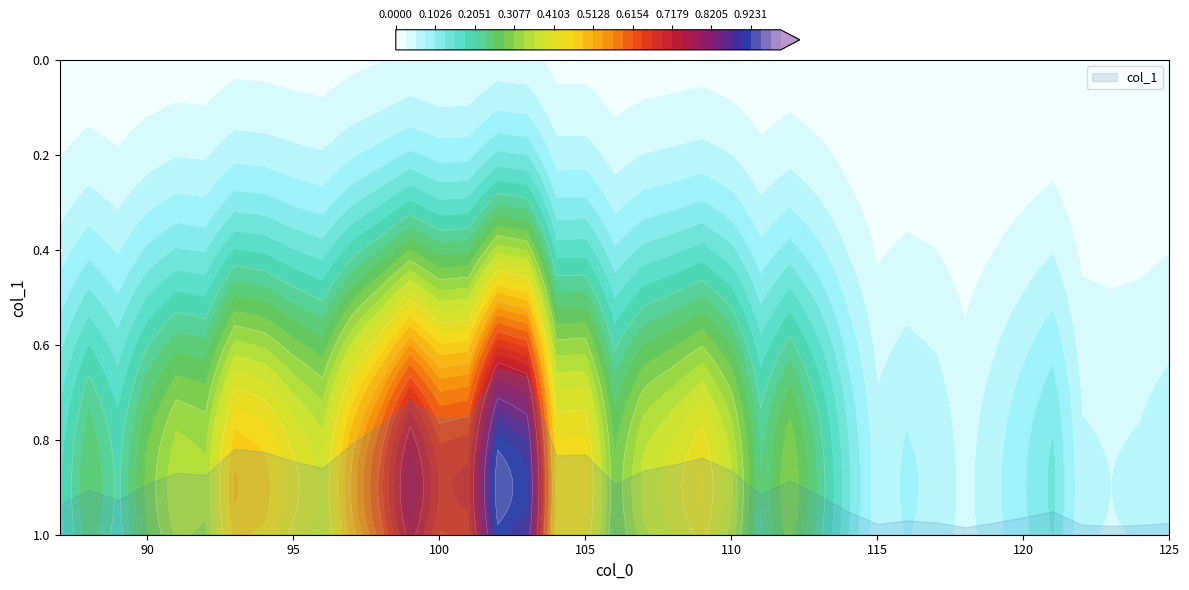

What is the value of the 7th point from the left?

0.5